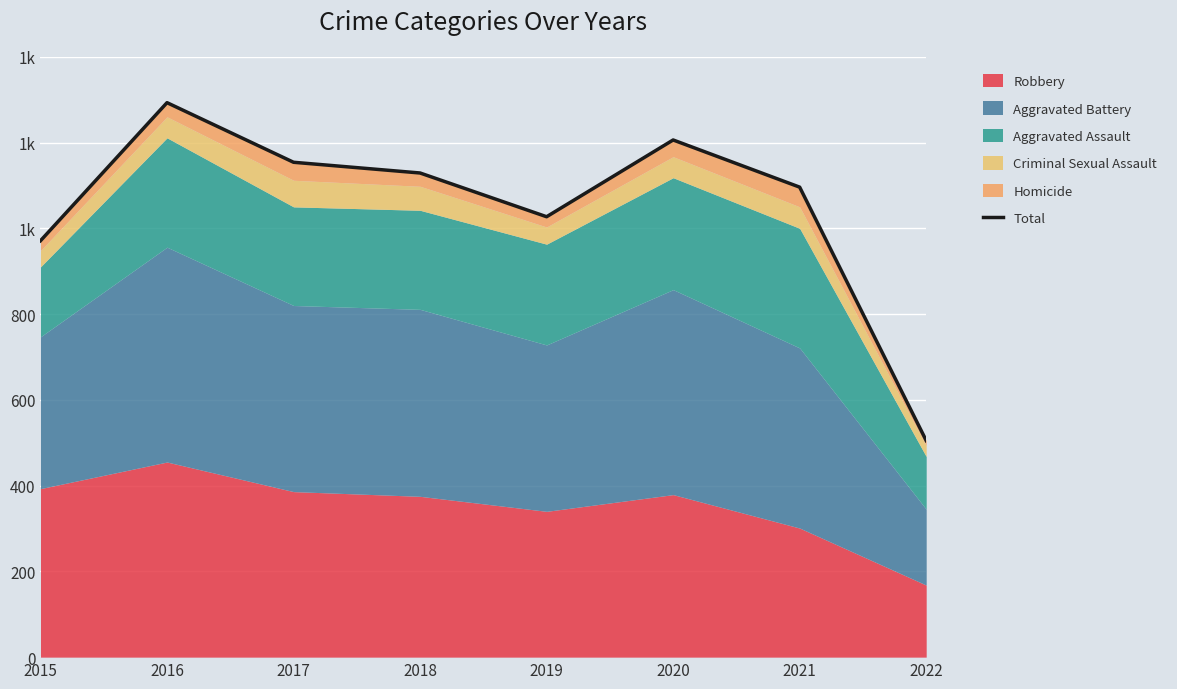

What is the ratio of the value at 2015 to the value at 2019?

0.9